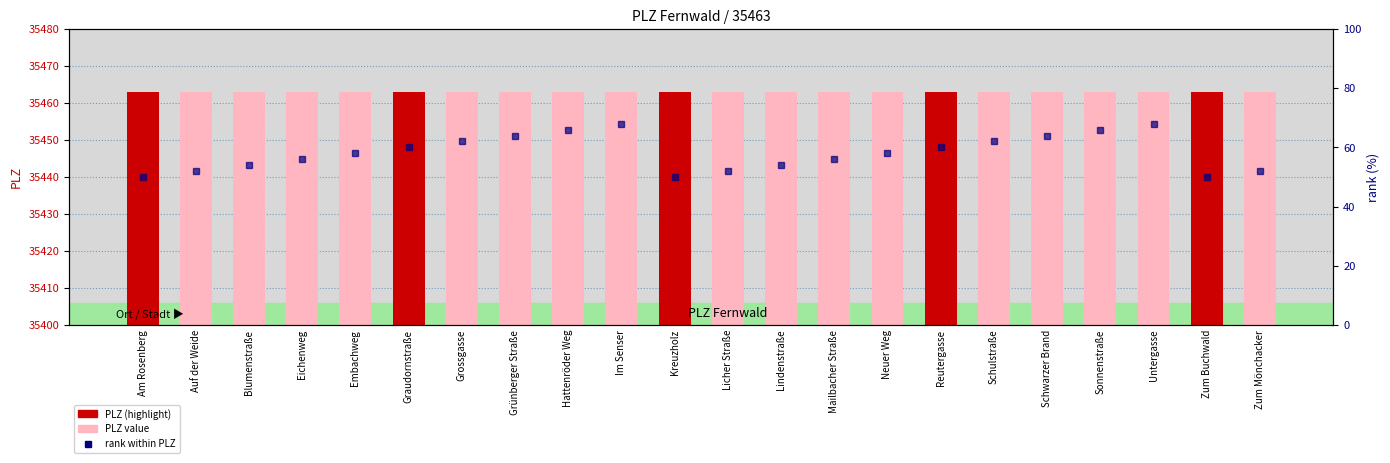

True or false: PLZ has a value of 22872 at Hattenröder Weg.

False